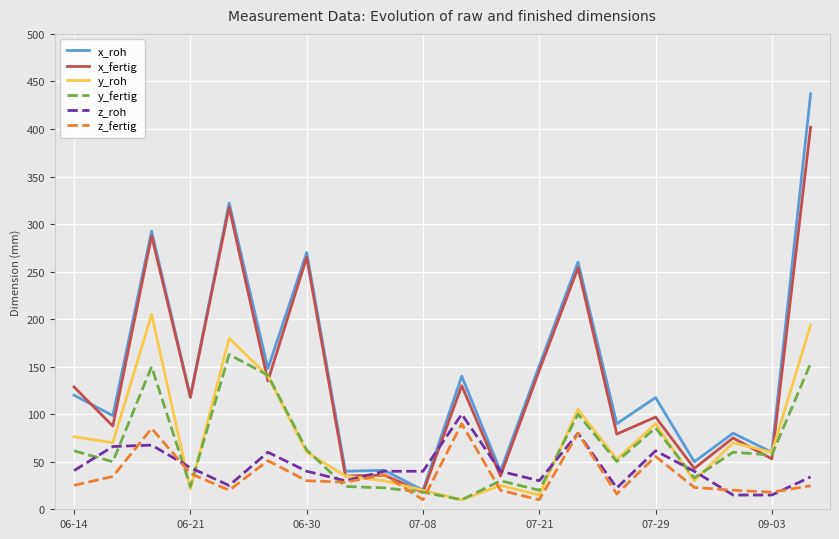

Which series has the widest spread of values?

x_roh